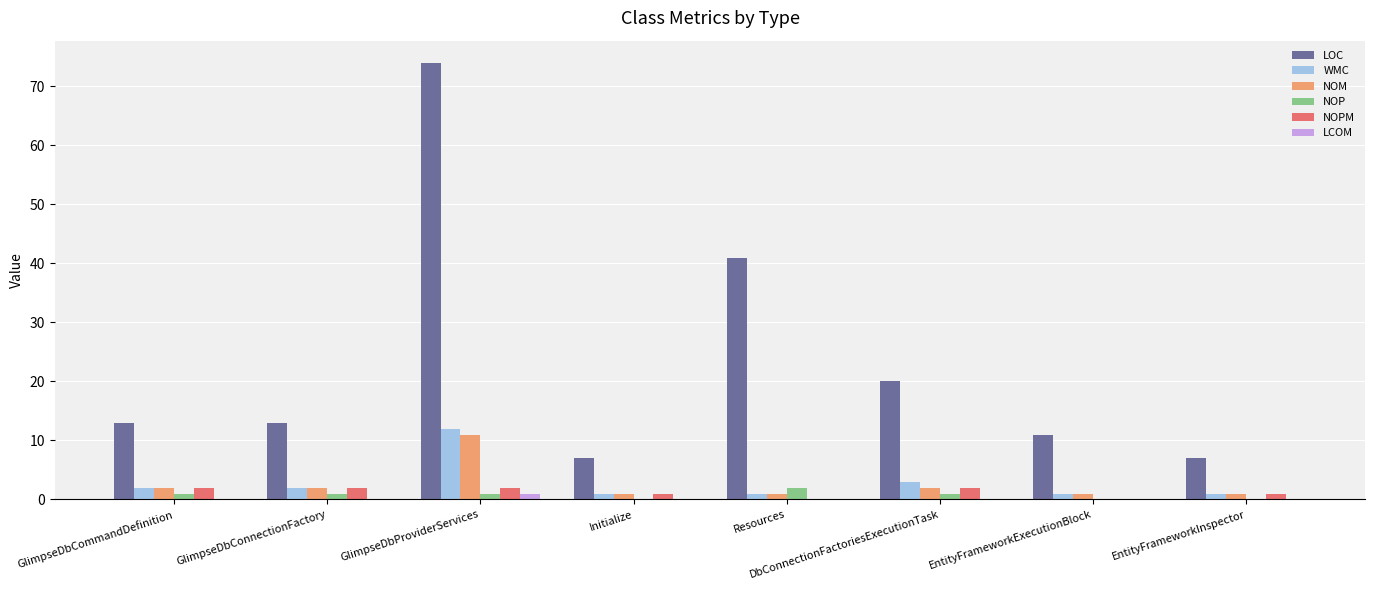

How many data points in NOM are above 2?

1